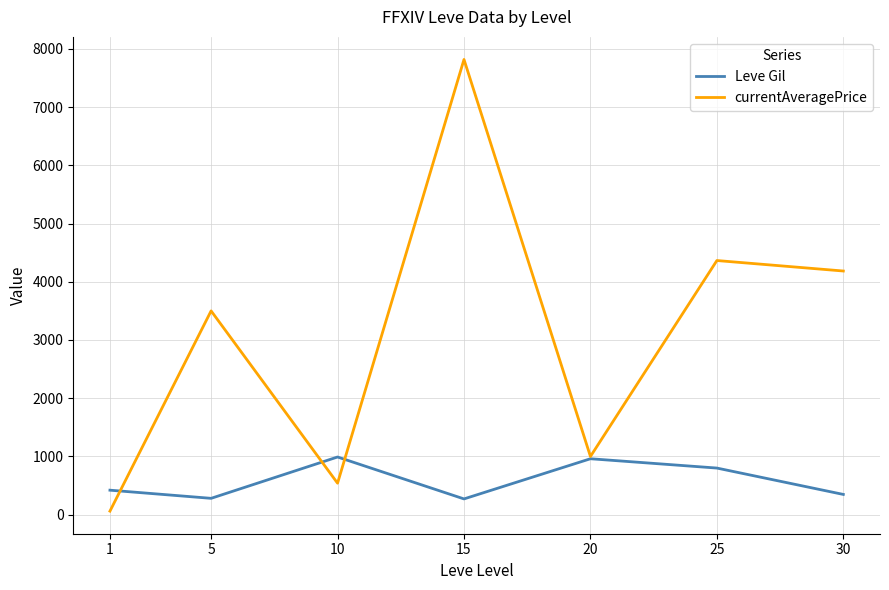

What is the minimum value for Leve Gil?

270